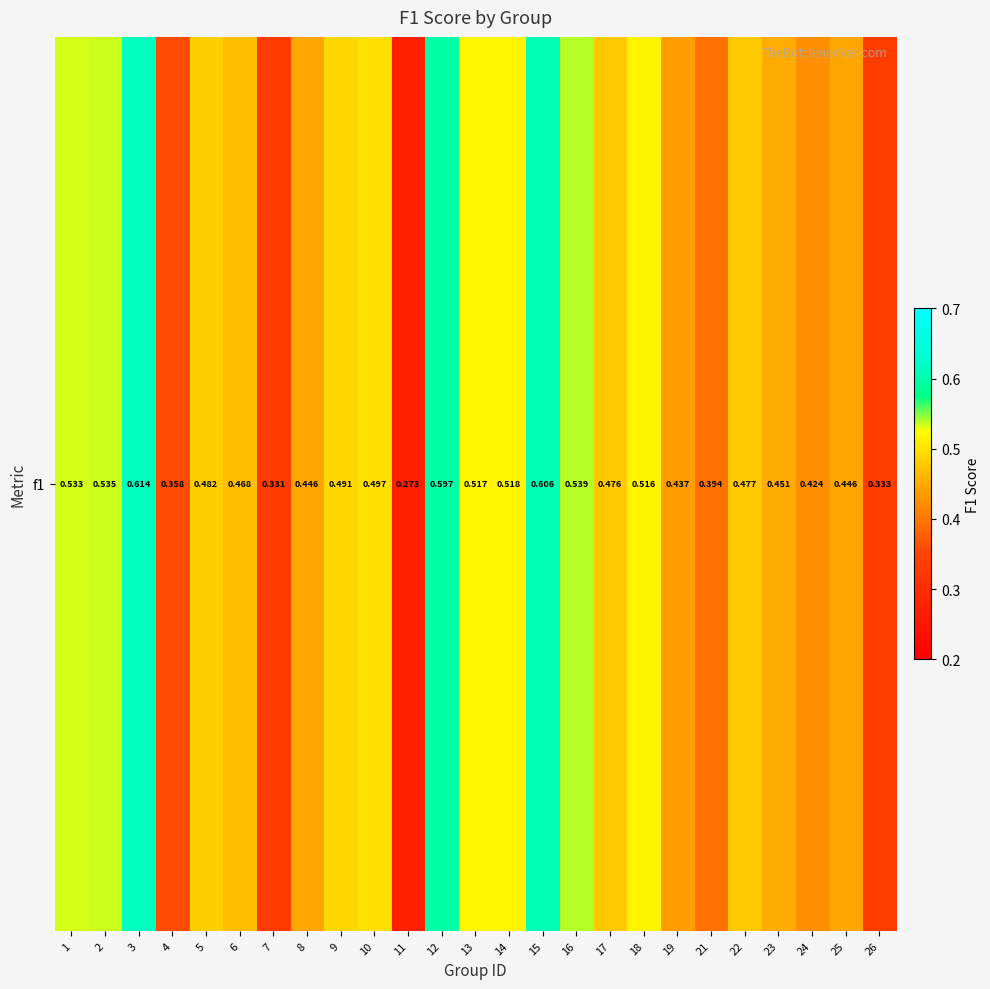

What is the smallest value displayed?

0.3